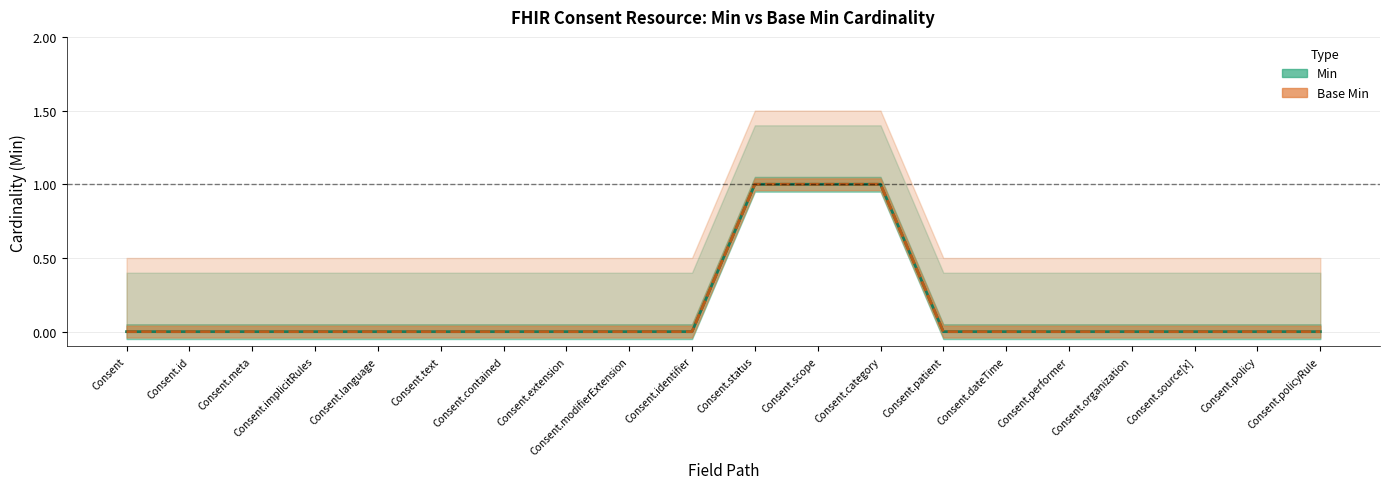

True or false: Min has more than 2 interior local peaks.

False